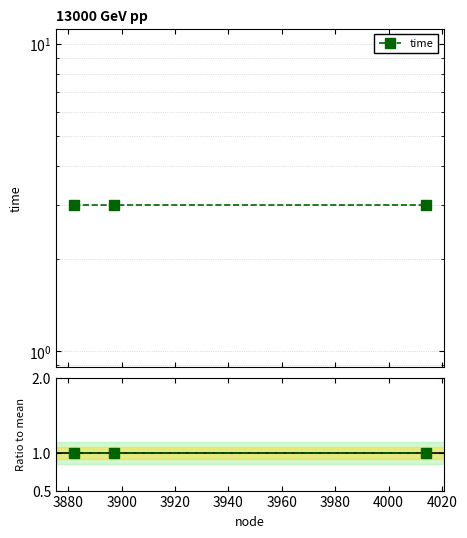

Which series has the largest total across all categories?

time